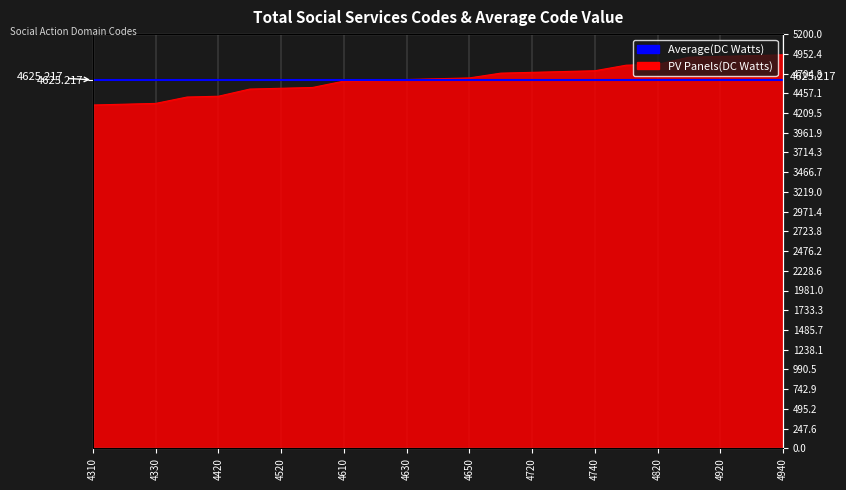

Rank the categories by value from lowest to highest.

4310, 4320, 4330, 4410, 4420, 4510, 4520, 4530, 4610, 4620, 4630, 4640, 4650, 4710, 4720, 4730, 4740, 4810, 4820, 4910, 4920, 4930, 4940